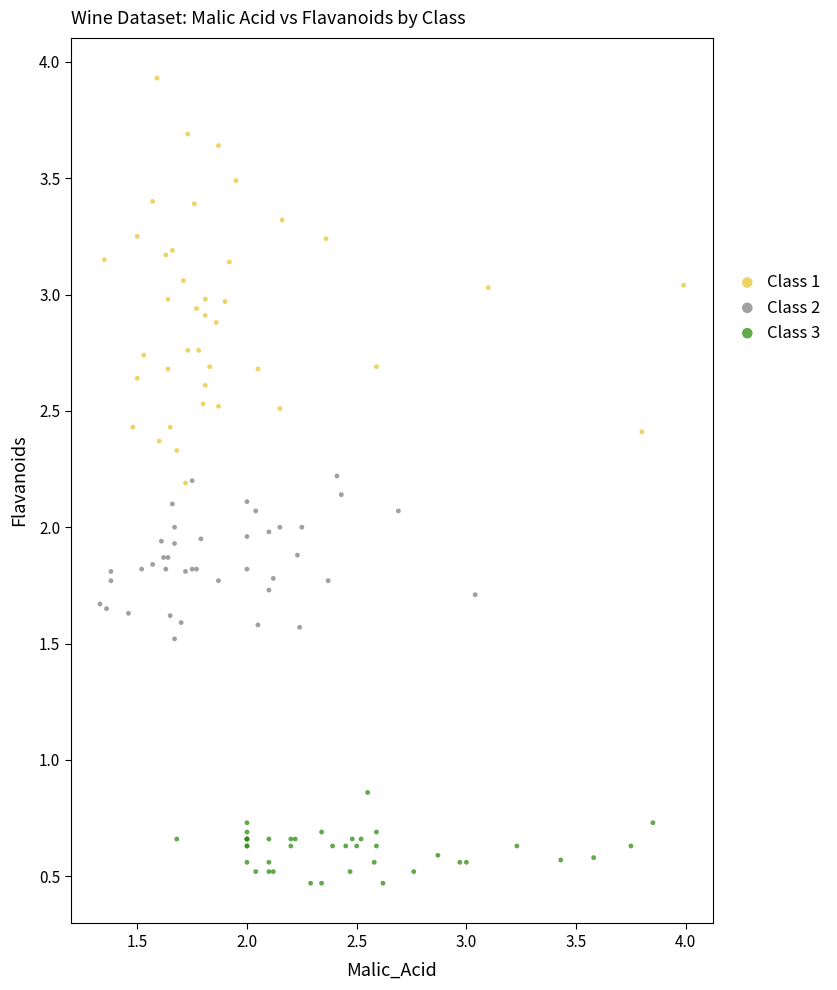

Which series contains the lowest Y value?

Class 3